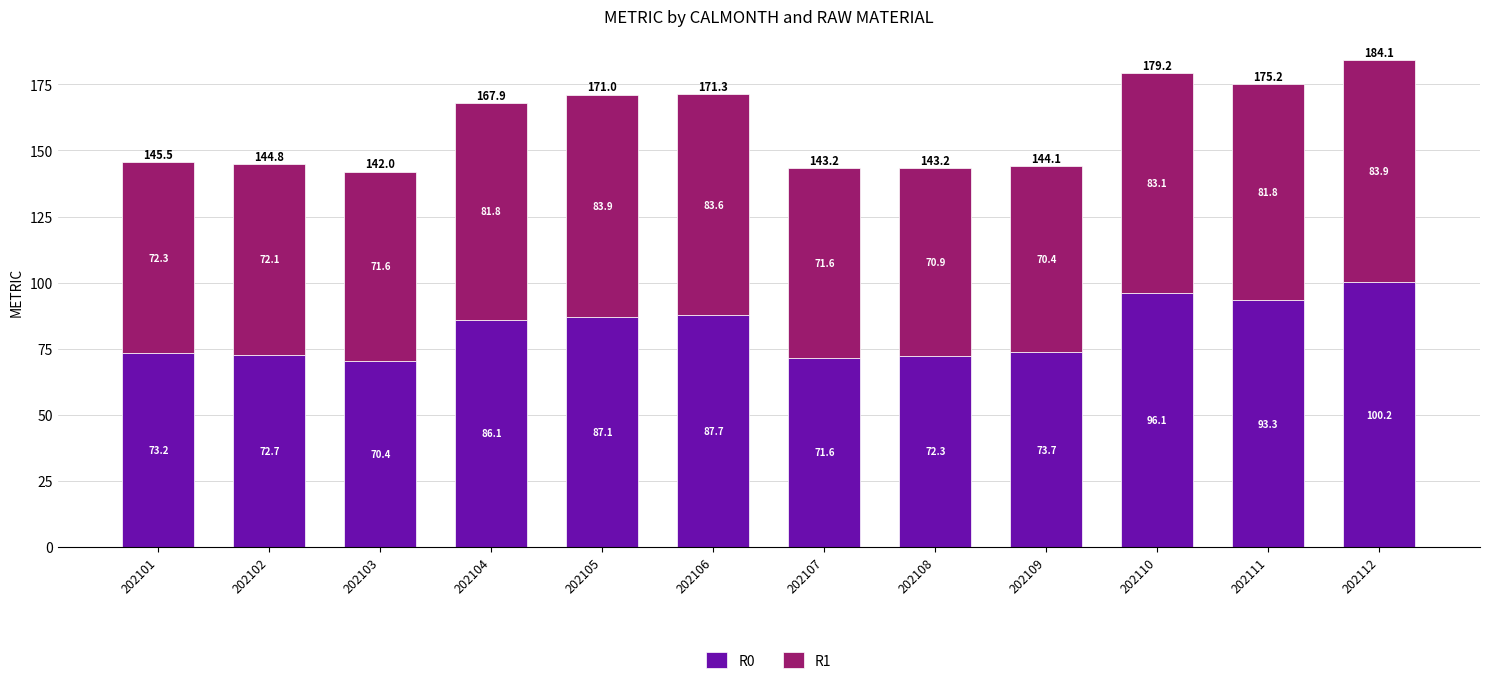

Which category has the lowest value in the R0 series?

202103